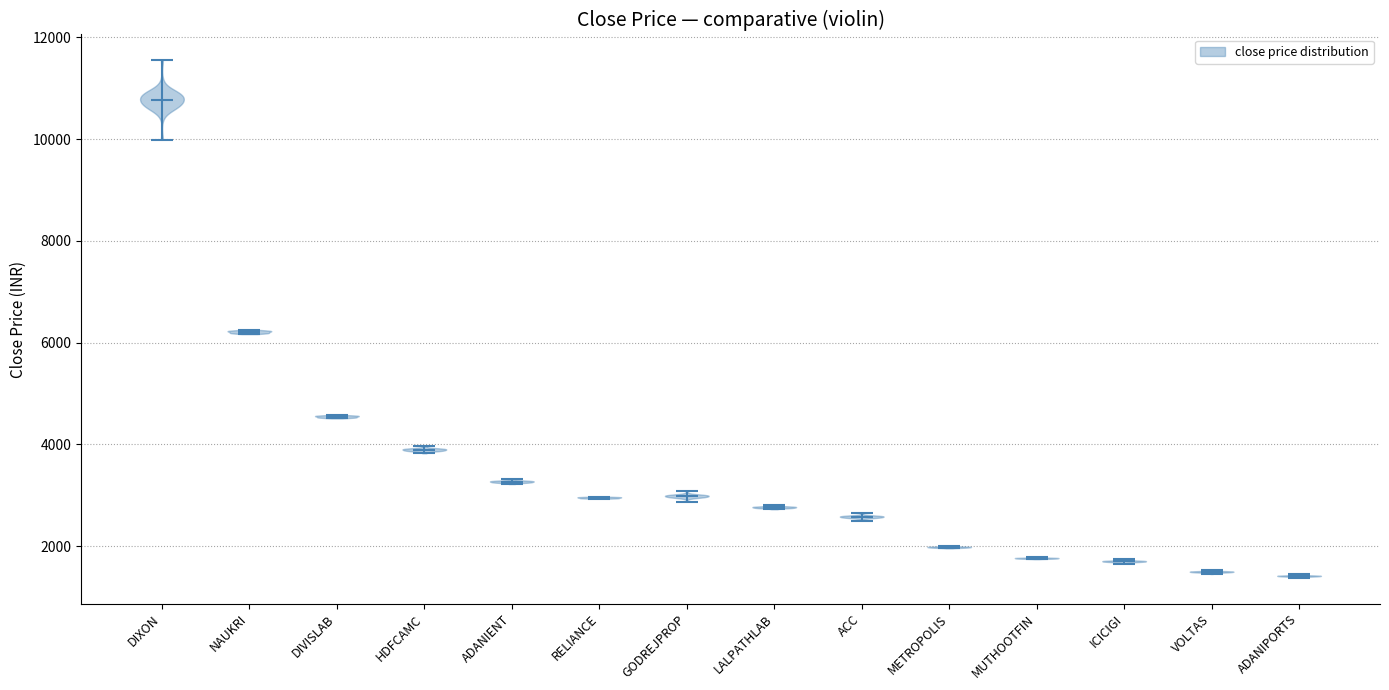

Reading left to right, read every violin against the y-axis: where its median line is, and the lowest and highest points it reaches. The values are not printed on the chart, so give them approximately, as read against the axis.

DIXON: median line 10800, lowest point 10000, highest point 11600
NAUKRI: median line 6200, lowest point 6200, highest point 6200
DIVISLAB: median line 4600, lowest point 4600, highest point 4600
HDFCAMC: median line 3800, lowest point 3800, highest point 4000
ADANIENT: median line 3200, lowest point 3200, highest point 3400
RELIANCE: median line 3000, lowest point 3000, highest point 3000
GODREJPROP: median line 3000, lowest point 2800, highest point 3000
LALPATHLAB: median line 2800, lowest point 2800, highest point 2800
ACC: median line 2600, lowest point 2400, highest point 2600
METROPOLIS: median line 2000, lowest point 2000, highest point 2000
MUTHOOTFIN: median line 1800, lowest point 1800, highest point 1800
ICICIGI: median line 1800, lowest point 1600, highest point 1800
VOLTAS: median line 1400, lowest point 1400, highest point 1600
ADANIPORTS: median line 1400, lowest point 1400, highest point 1400